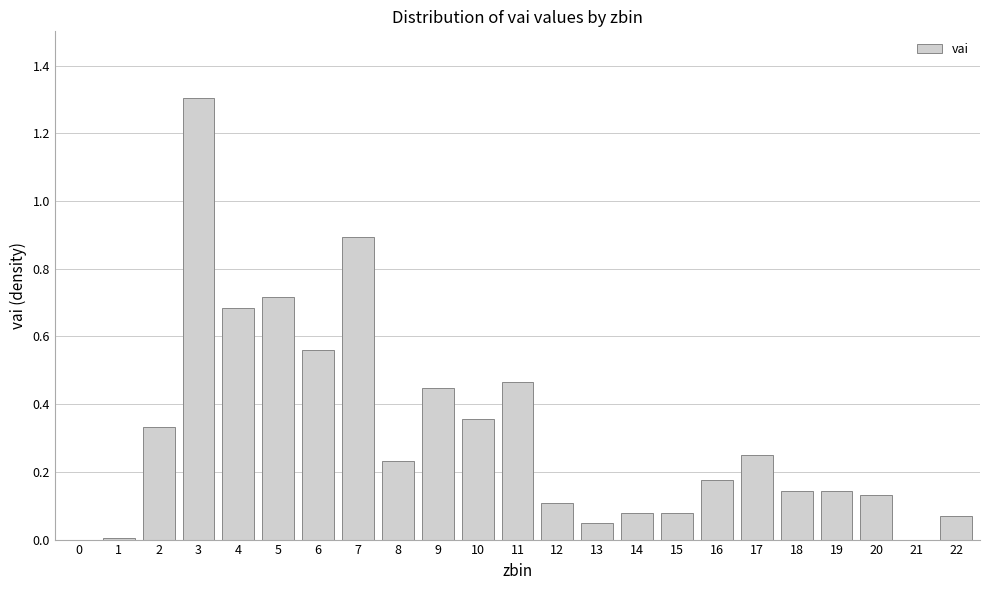

What is the sum of all values?

7.2